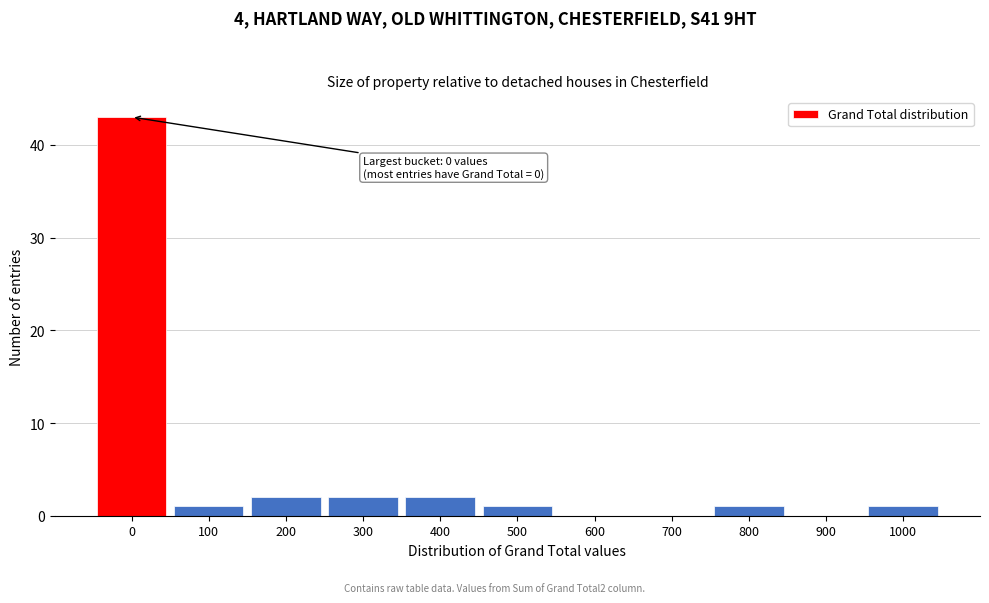

Reading right to left, list all the values displayed in this chart.

1000=1	900=0	800=1	700=0	600=0	500=1	400=2	300=2	200=2	100=1	0=43